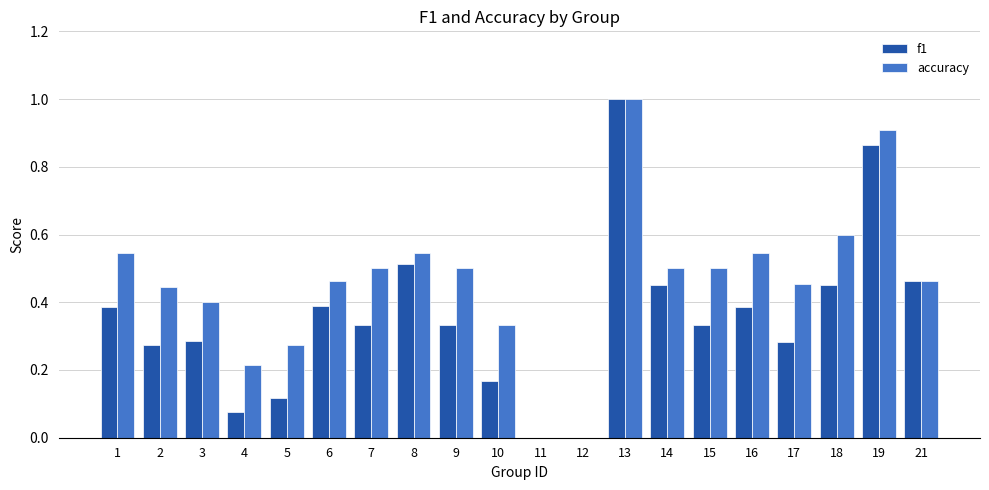

What is the total value across all series at 2?

0.7